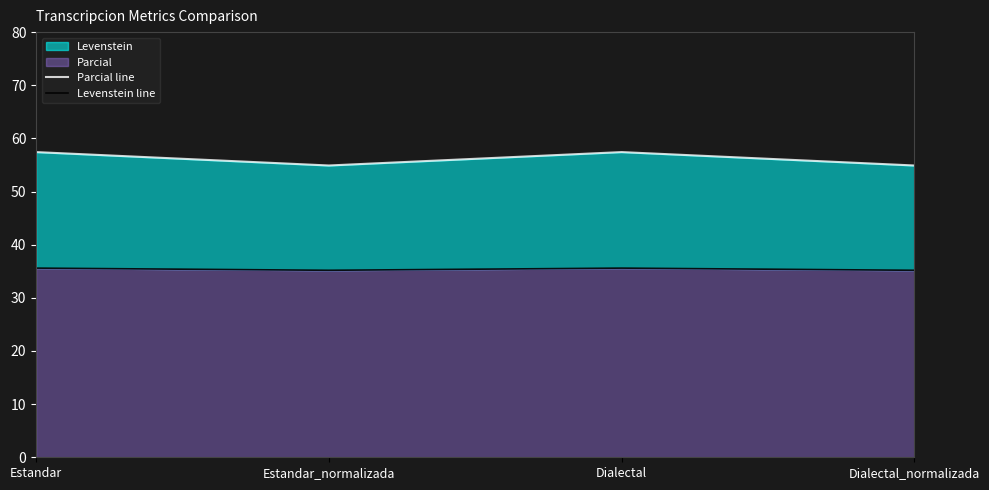

What value does the Levenstein line series have at Dialectal_normalizada?

35.2